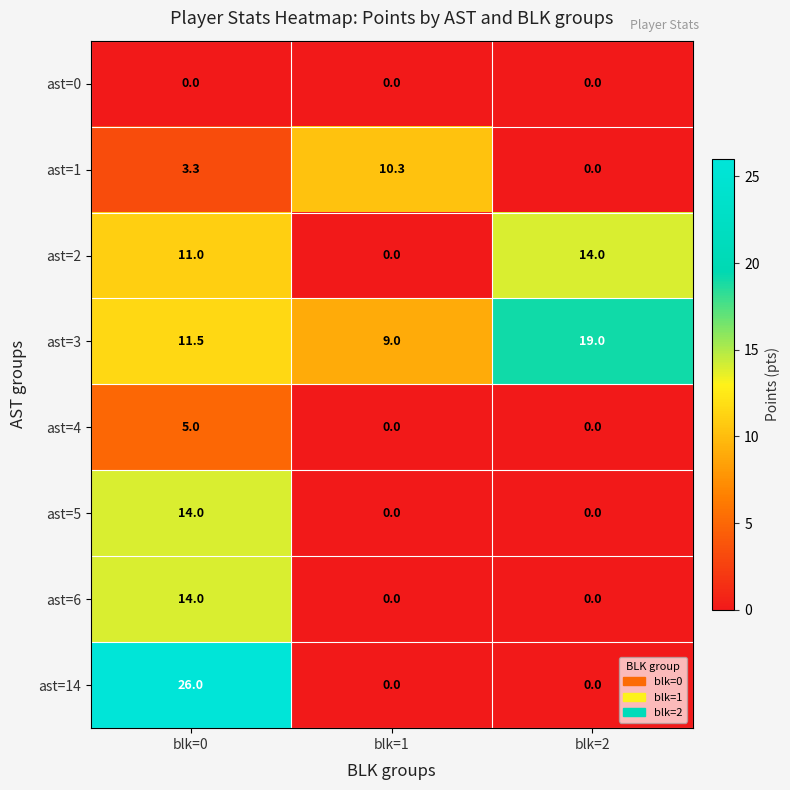

Count the number of categories in the chart.

3